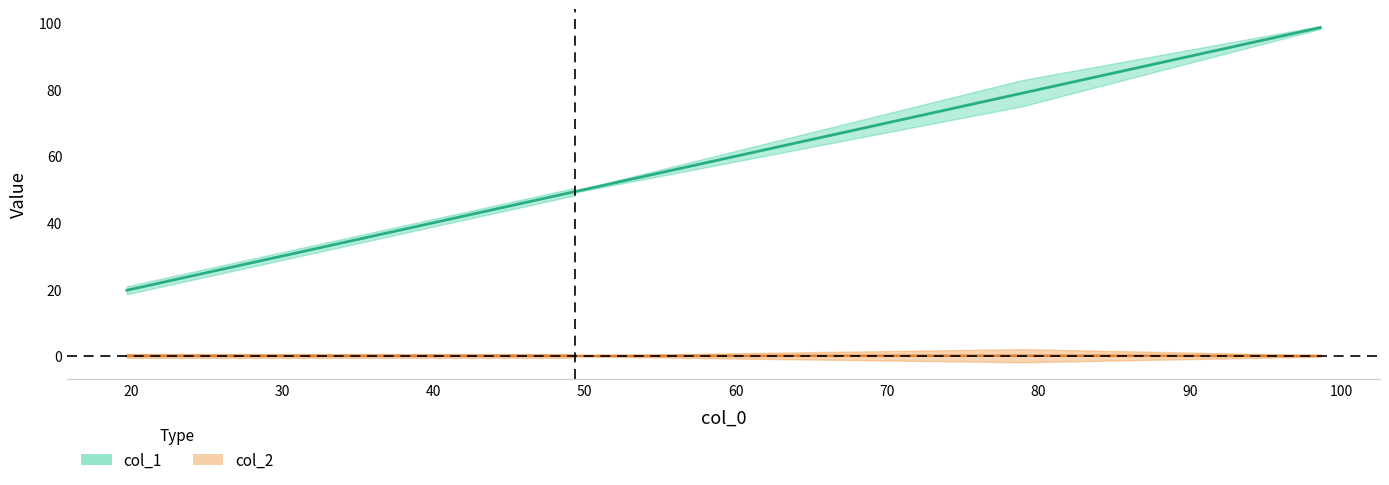

What is the sum of the values at 78.93137456081625 and 98.63081141494172?

177.6